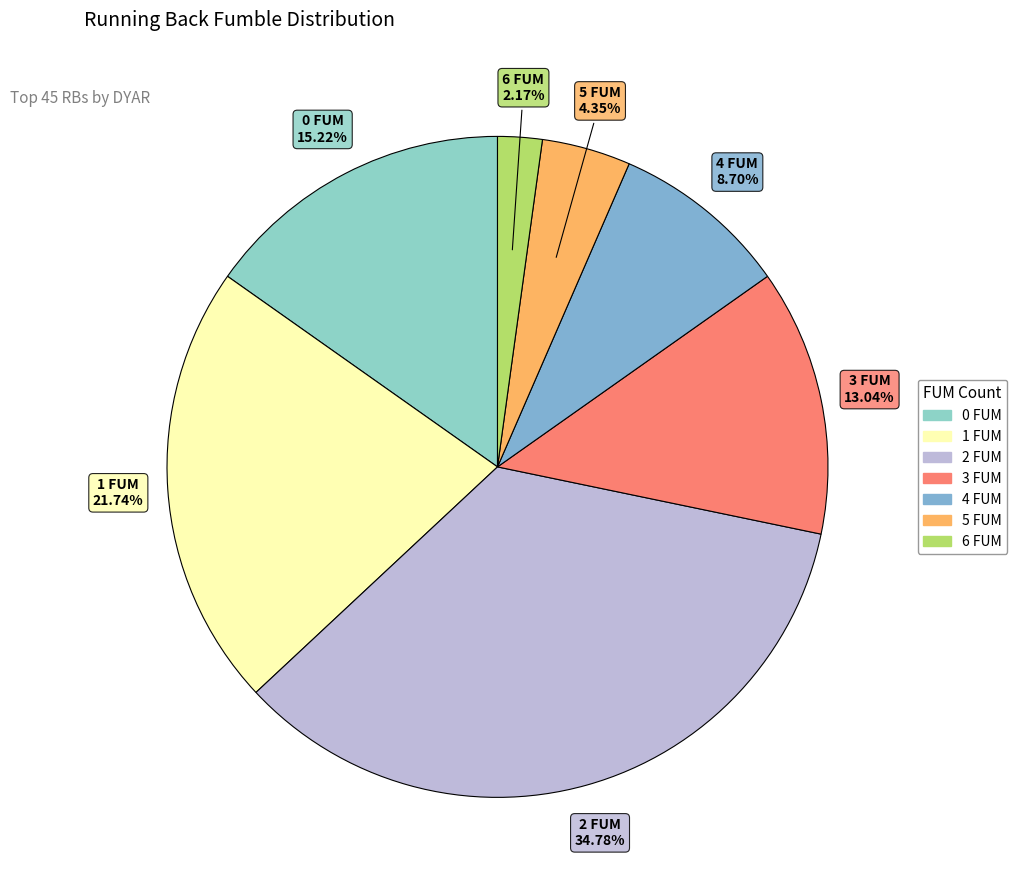

To the nearest percent, what portion does 3 FUM represent?

13%